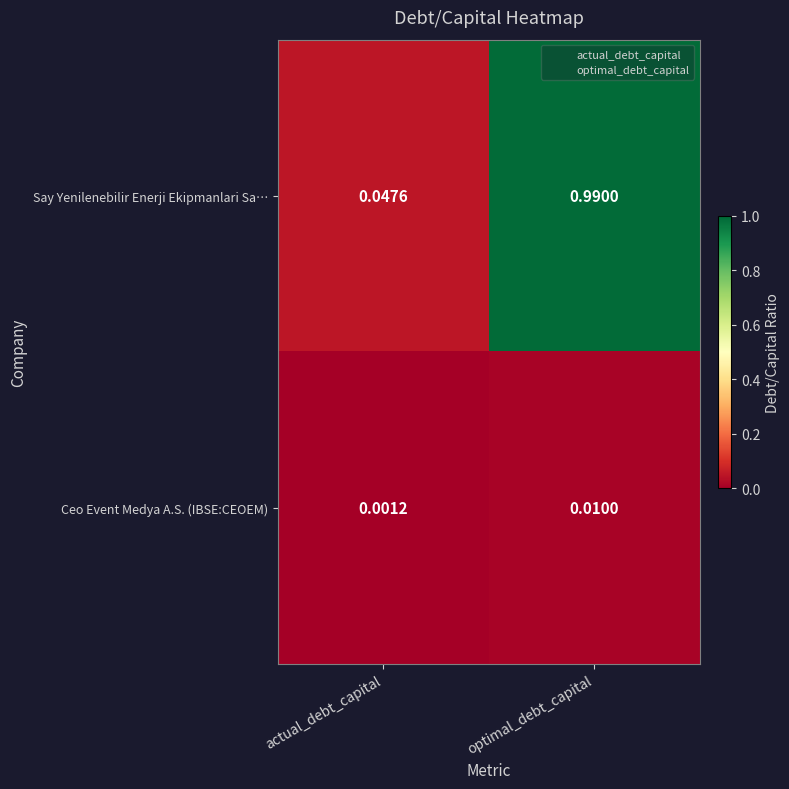

Which series changed the most between actual_debt_capital and optimal_debt_capital?

Say Yenilenebilir Enerji Ekipmanlari Sa…